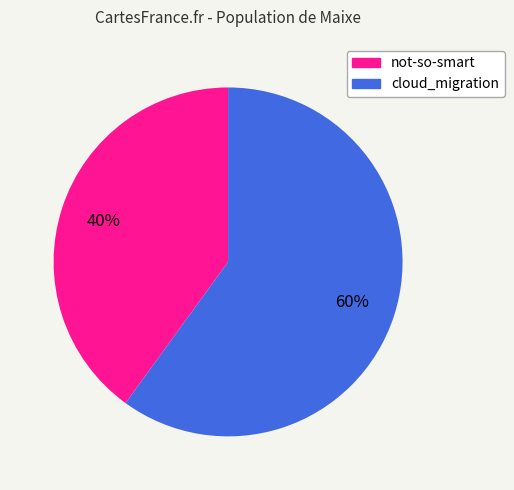

Does cloud_migration represent more than half of the total?

Yes